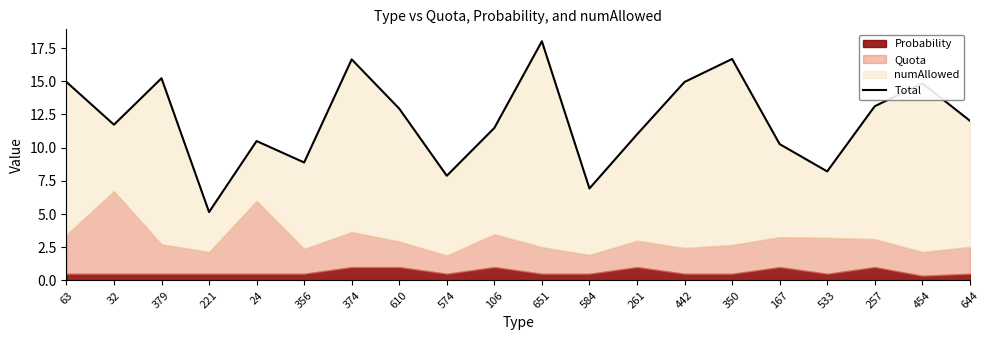

Approximately how many times larger is the value at 574 compared to 374?

0.5